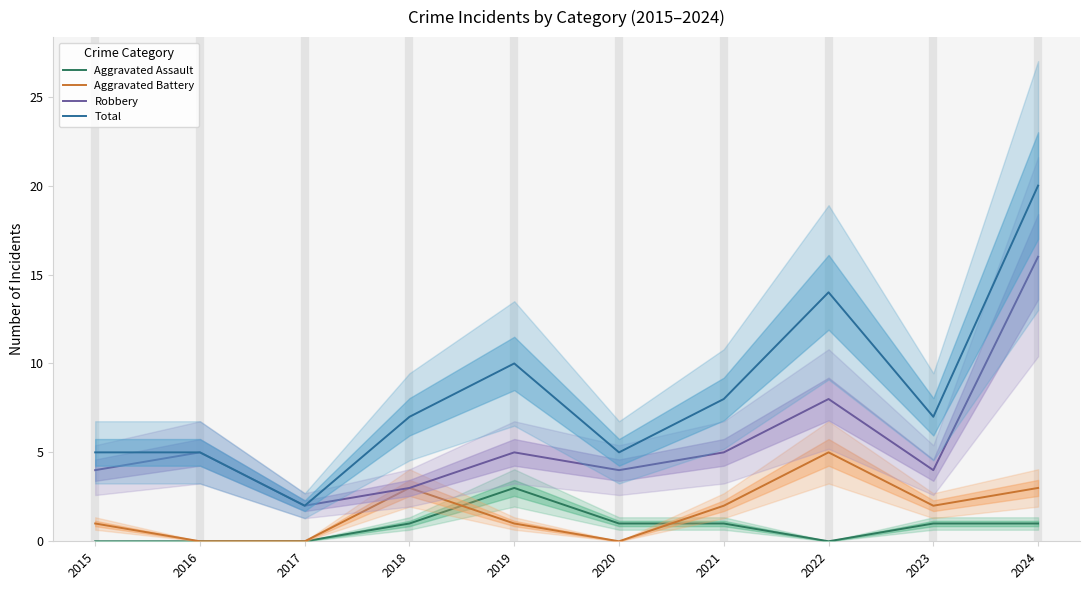

What are all the series names shown in the legend?

Aggravated Assault, Aggravated Battery, Robbery, Total